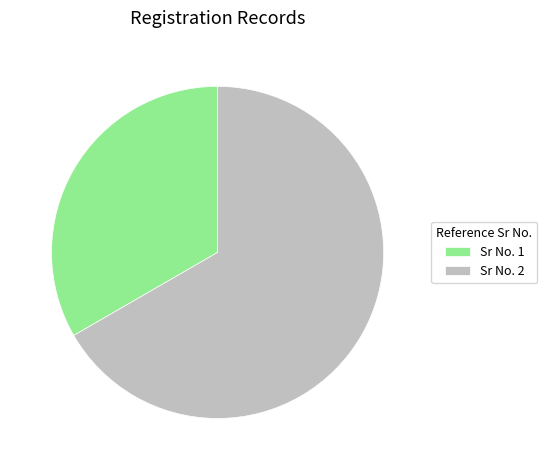

Approximately how many times larger is the value at Sr No. 1 compared to Sr No. 2?

0.5